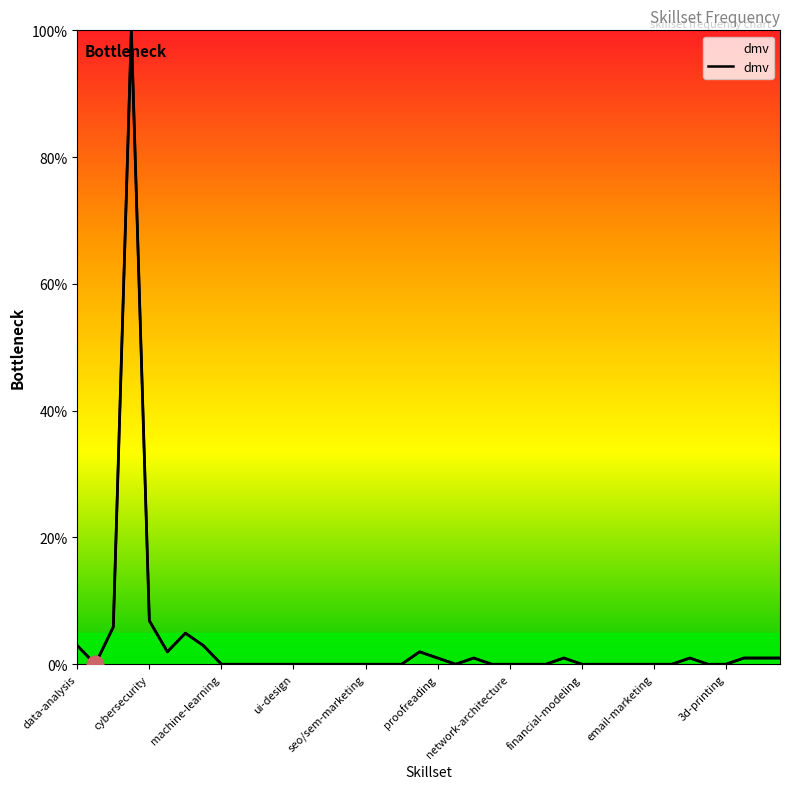

How many values are above zero?

15